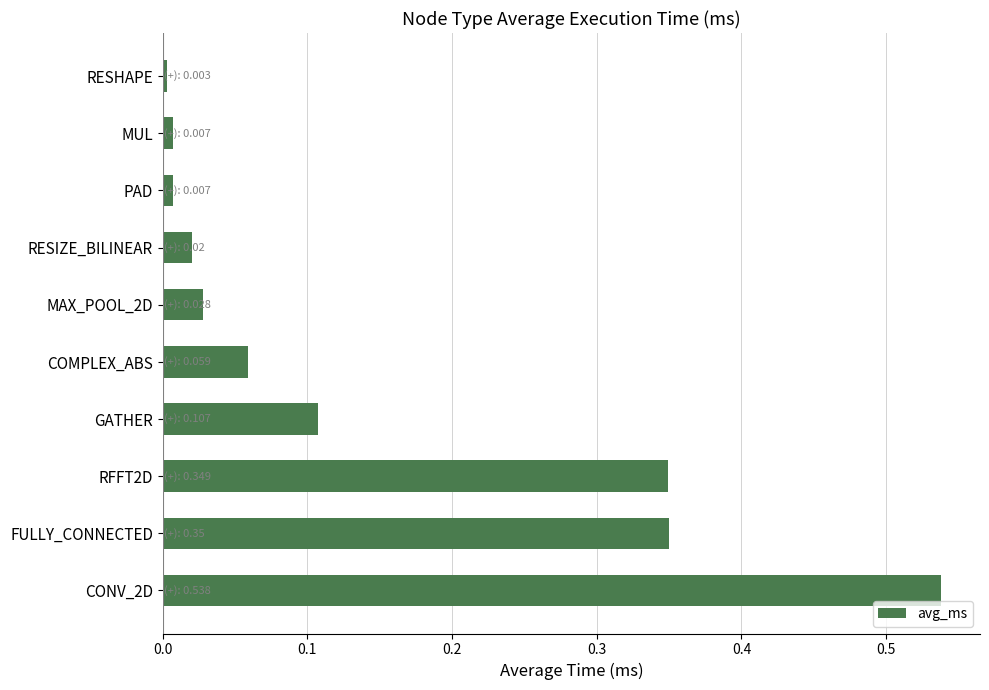

What is the sum of all values?

1.5